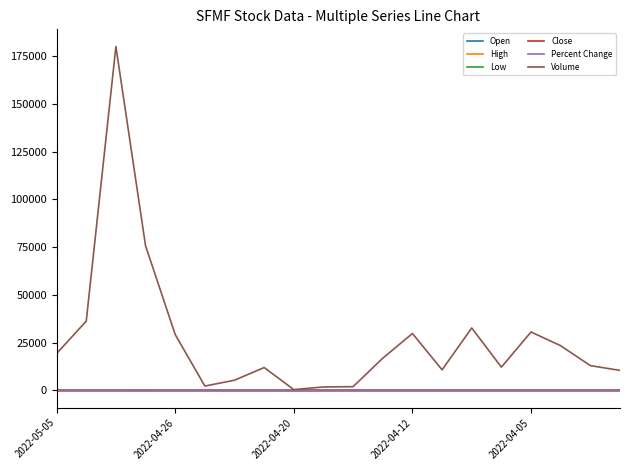

What is the greatest value displayed?

179935.0